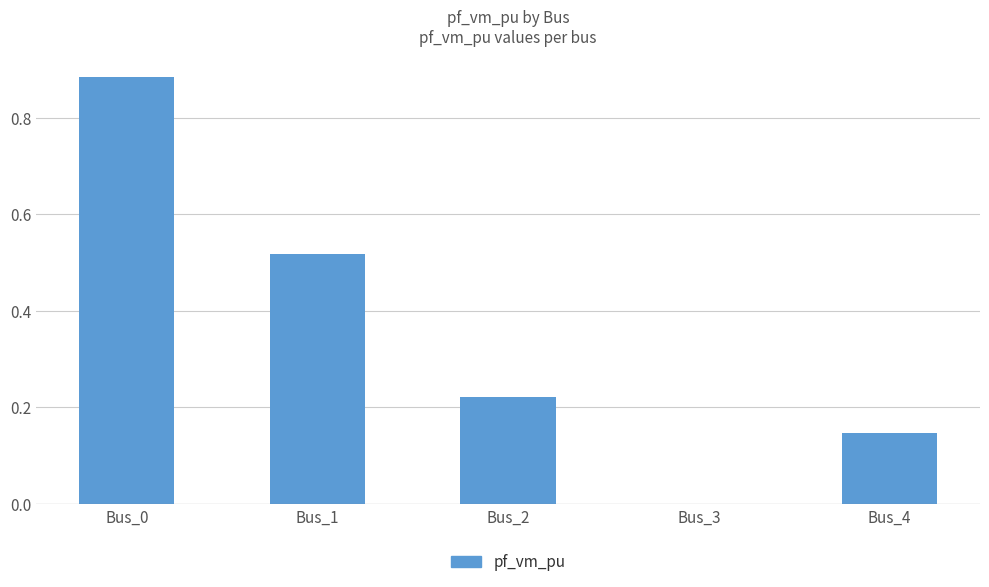

The value at Bus_3 is -0.5. True or false?

False